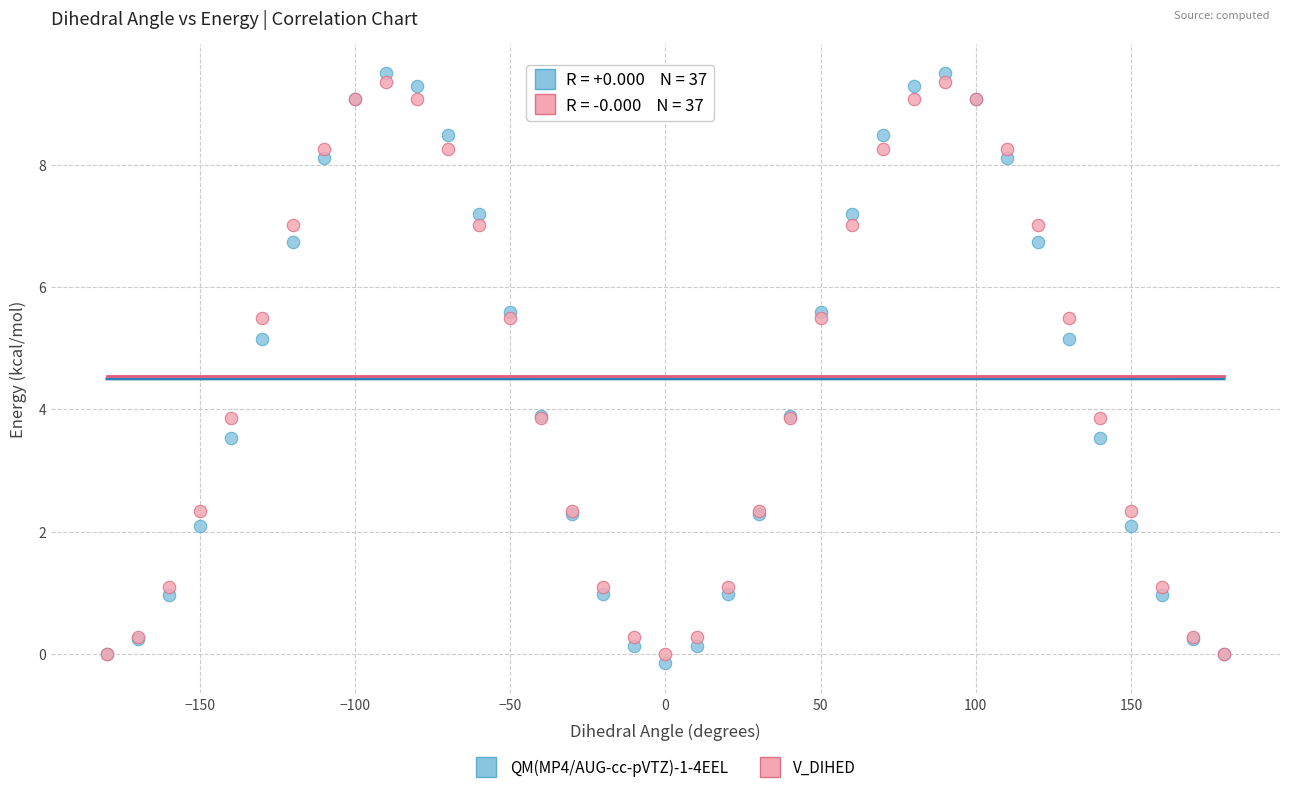

Which series contains the lowest Y value?

QM(MP4/AUG-cc-pVTZ)-1-4EEL